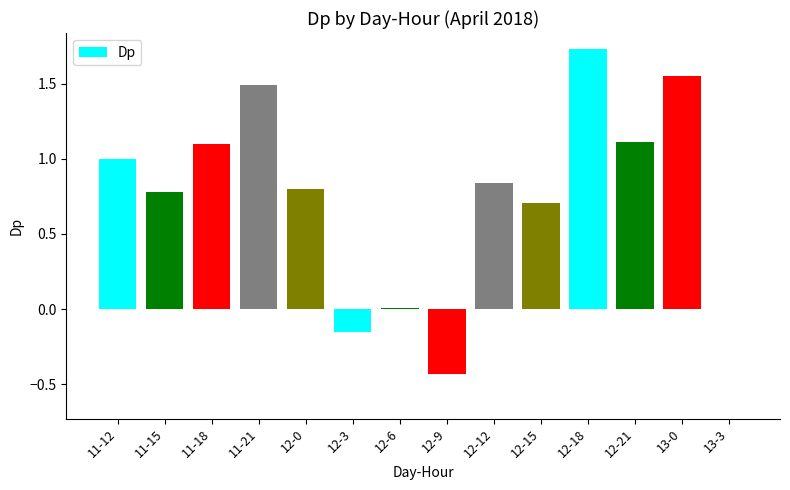

Which label corresponds to the largest value in the chart?

12-18